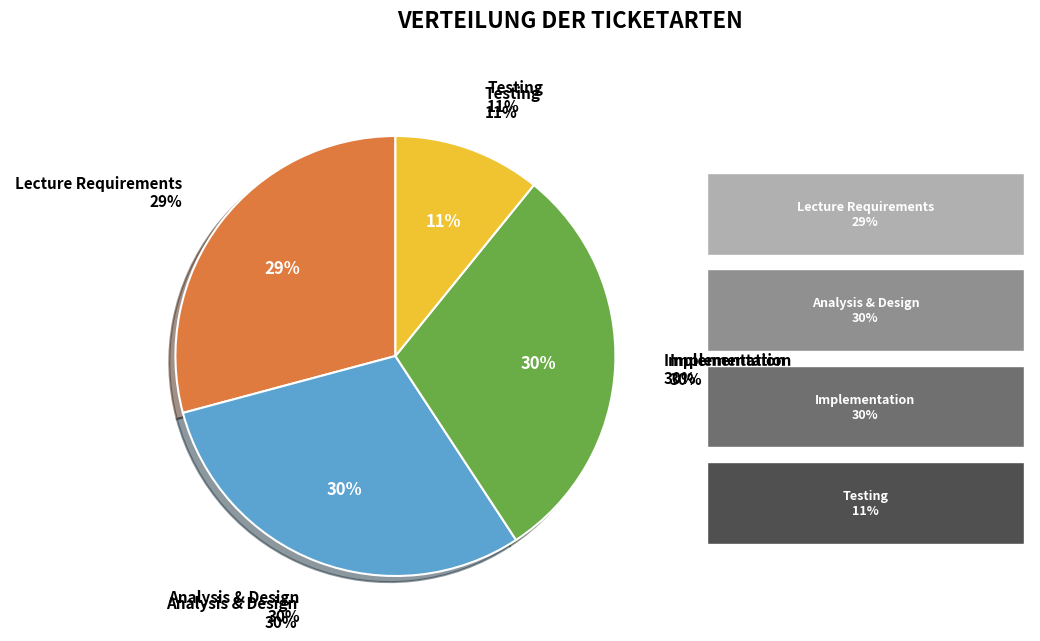

Which category has the smallest portion of the pie?

Testing